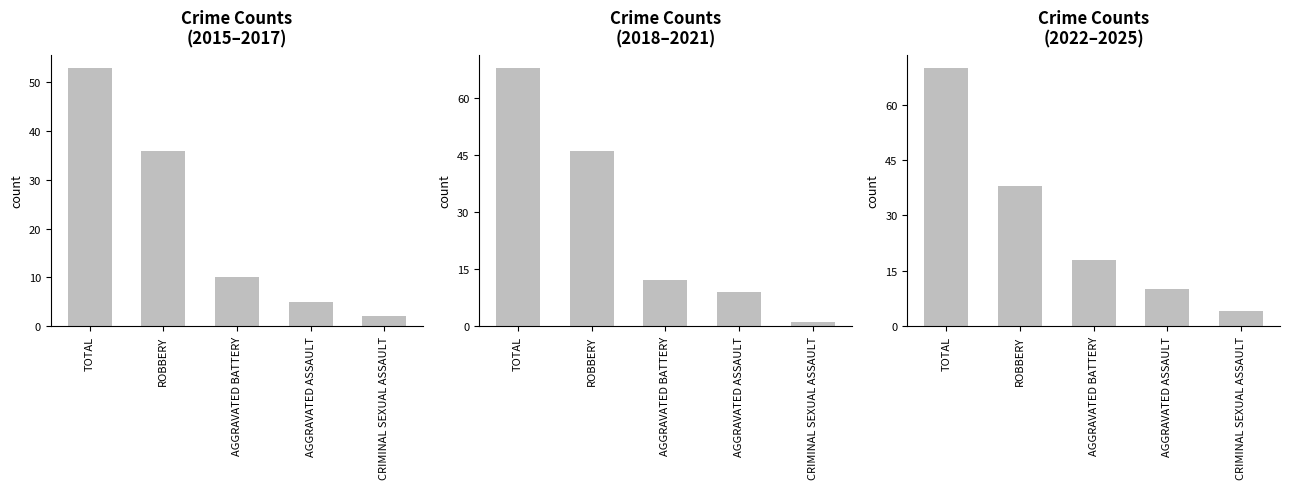

Which label corresponds to the smallest value in the chart?

CRIMINAL SEXUAL ASSAULT